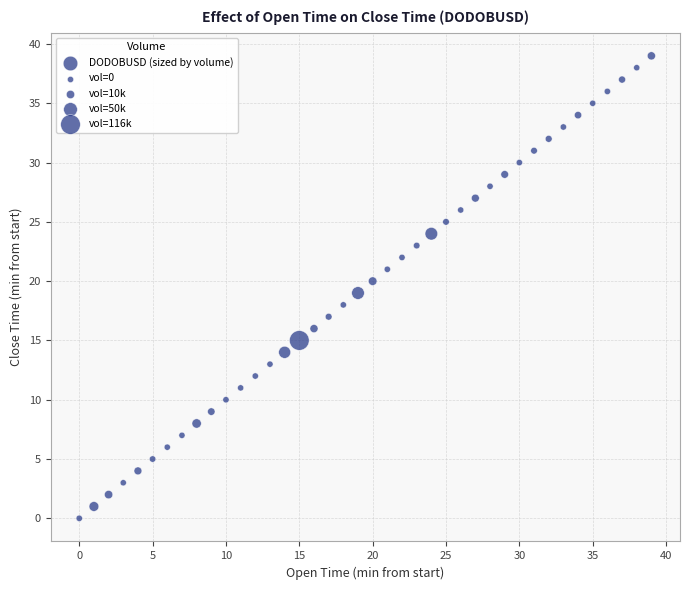

What is the range of Y values (max minus min)?

39